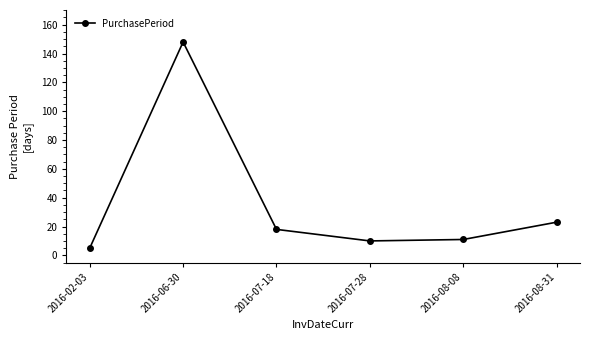

How many interior local valleys (lower than both neighbors) does the data have?

1